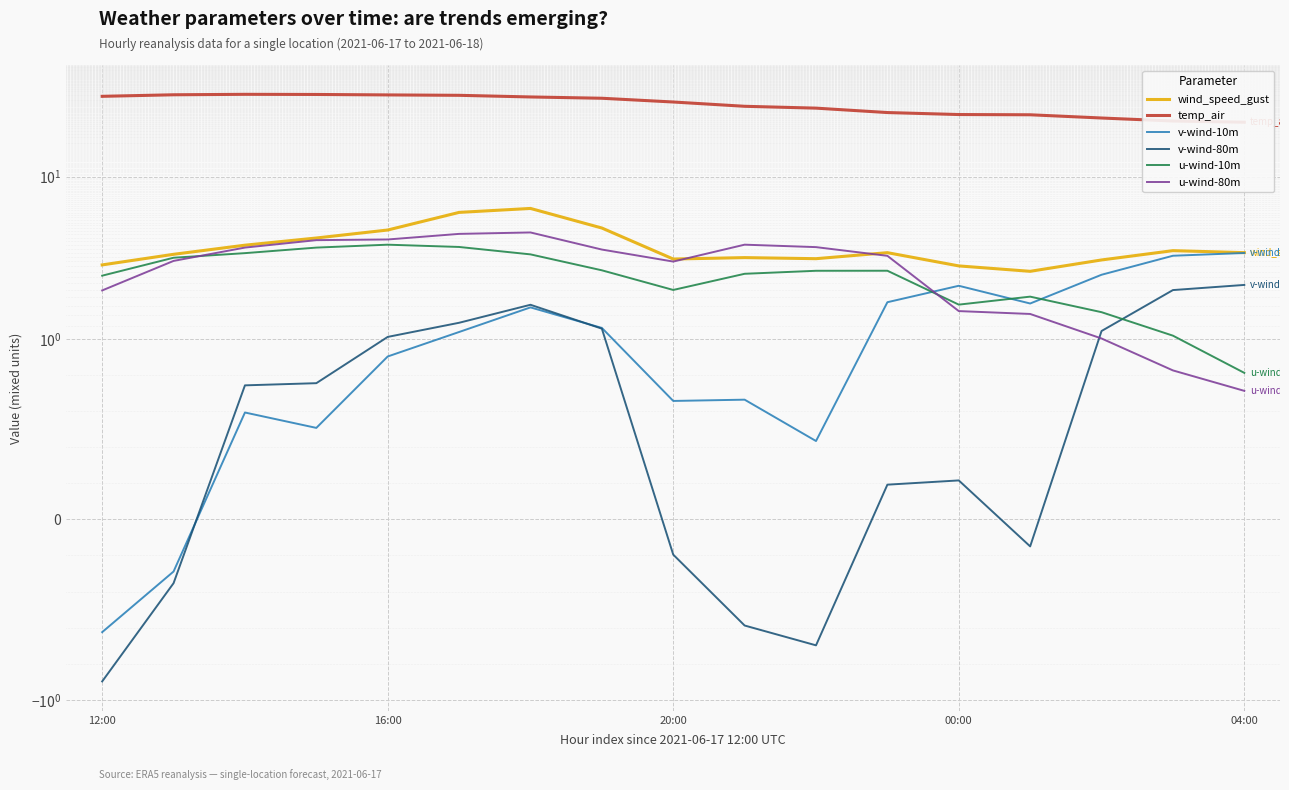

What is the total value across all series at 10?

35.5